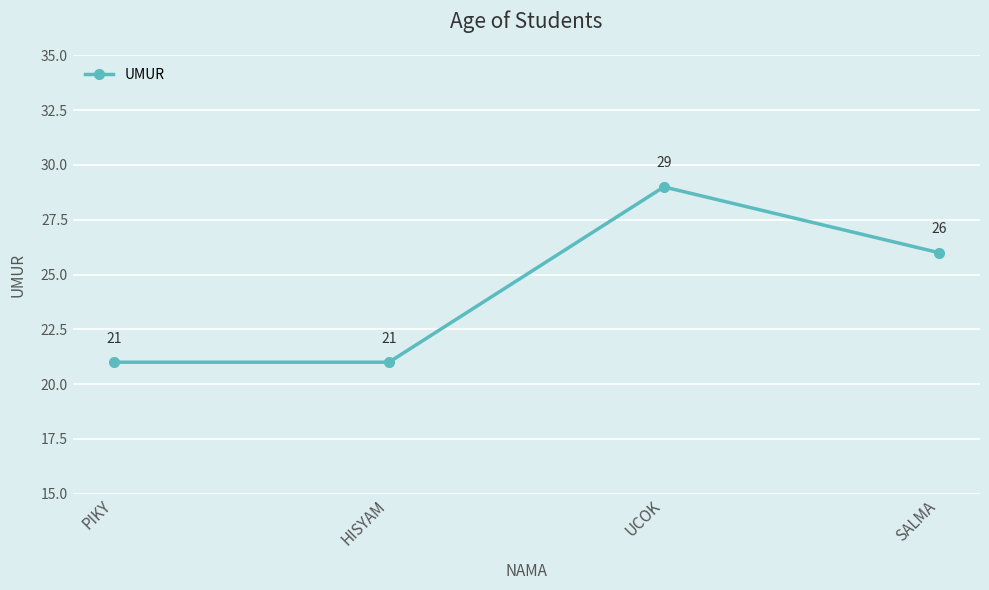

What is the value of the 1st point from the left?

21